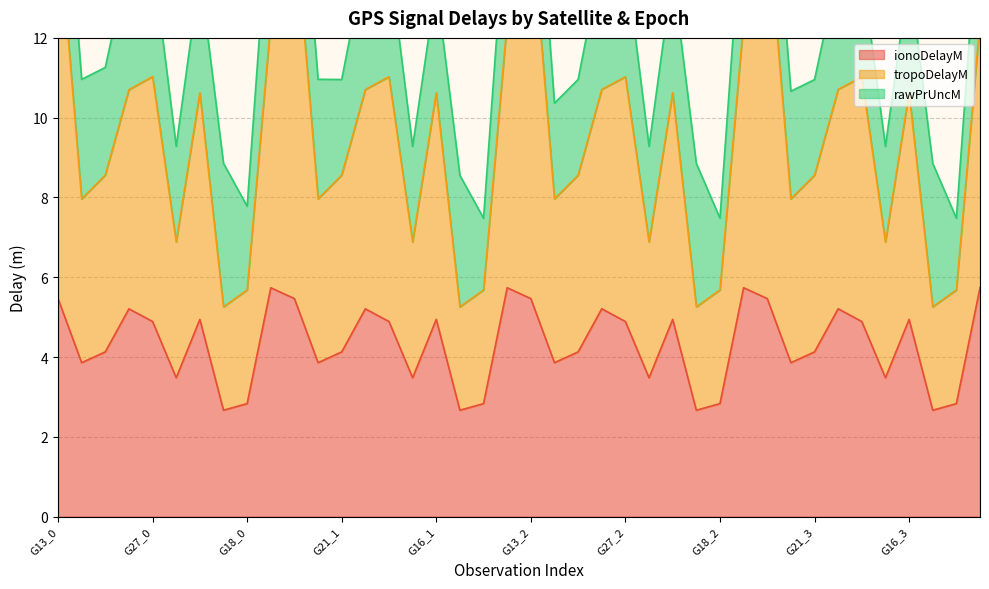

The ionoDelayM series shows 5.1 at G10_0. True or false?

False